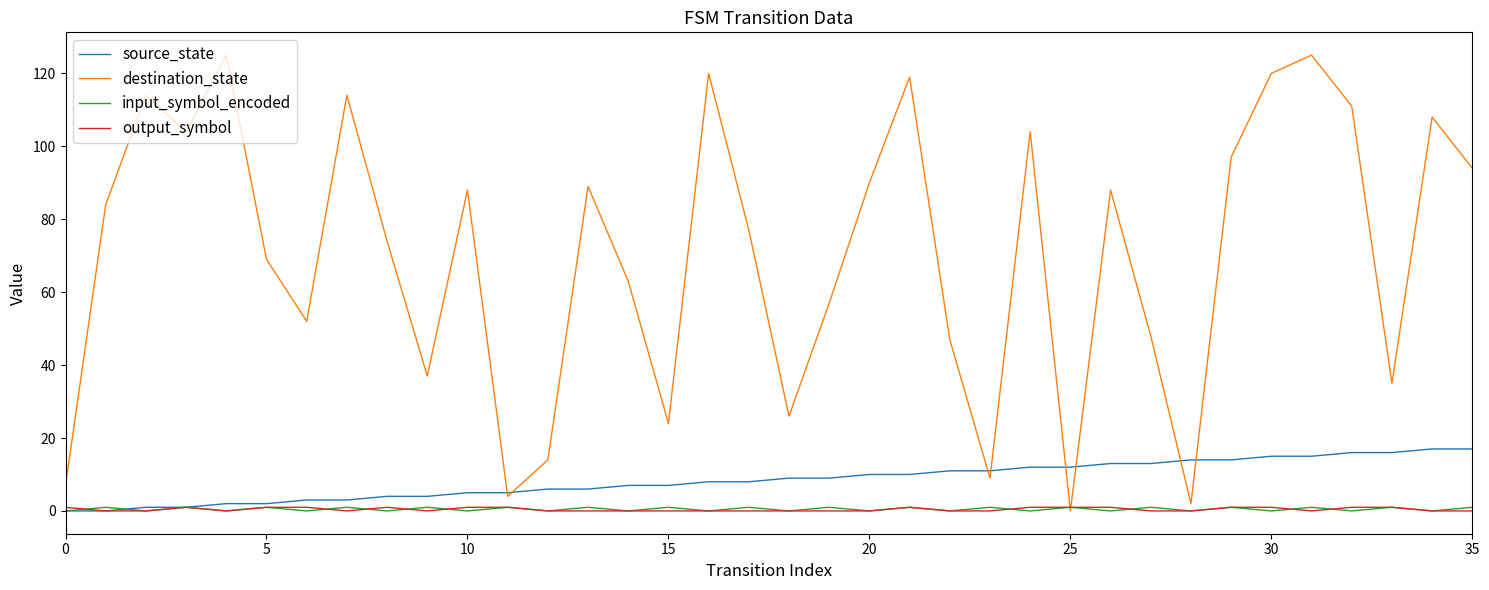

How many distinct data groups are displayed?

4